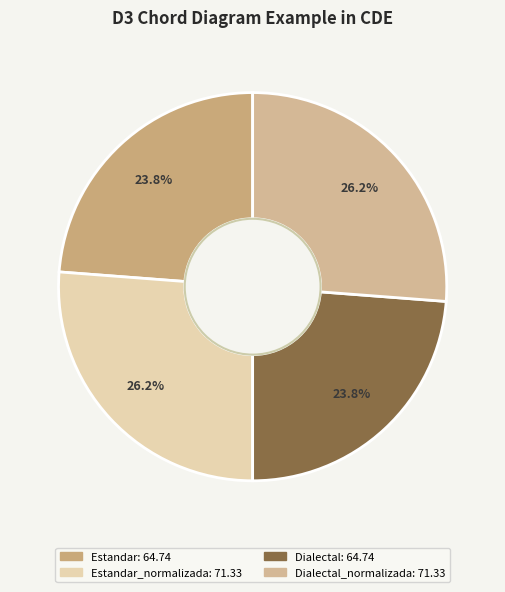

Rank the categories by value from highest to lowest.

Estandar_normalizada, Dialectal_normalizada, Estandar, Dialectal